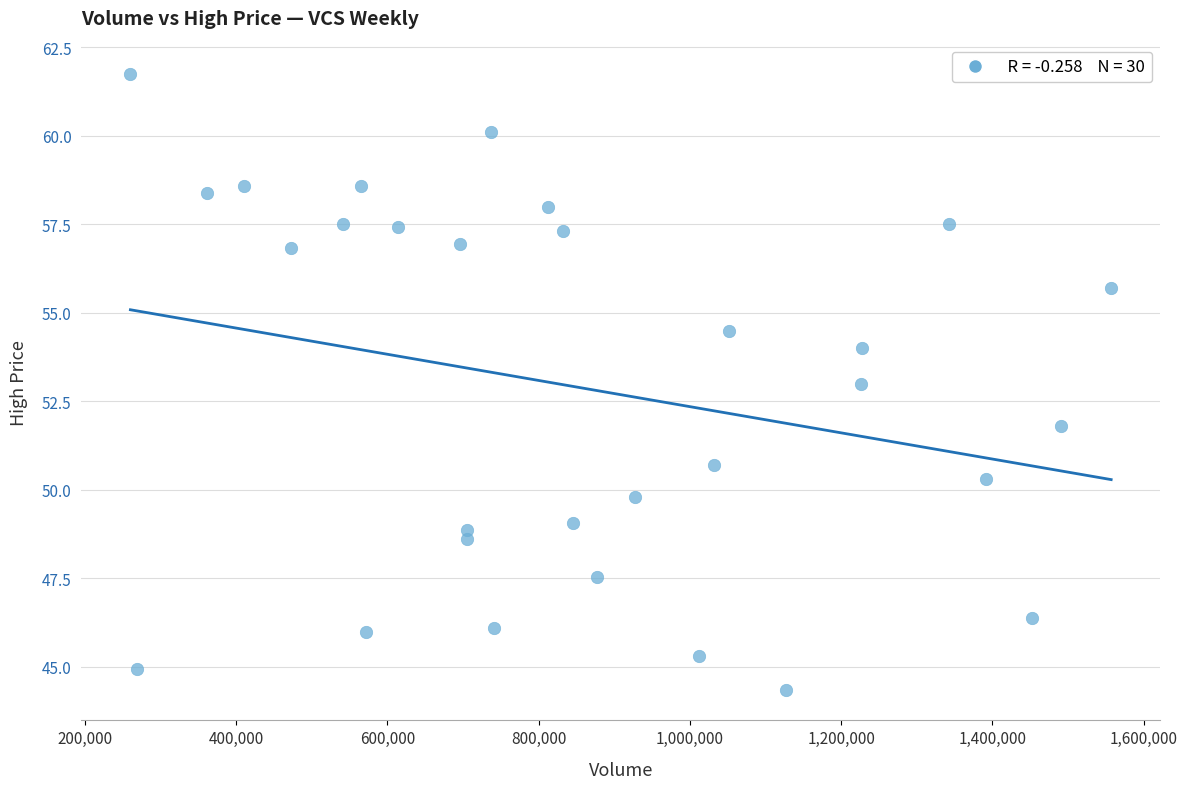

What is the range of Y values (max minus min)?

17.4